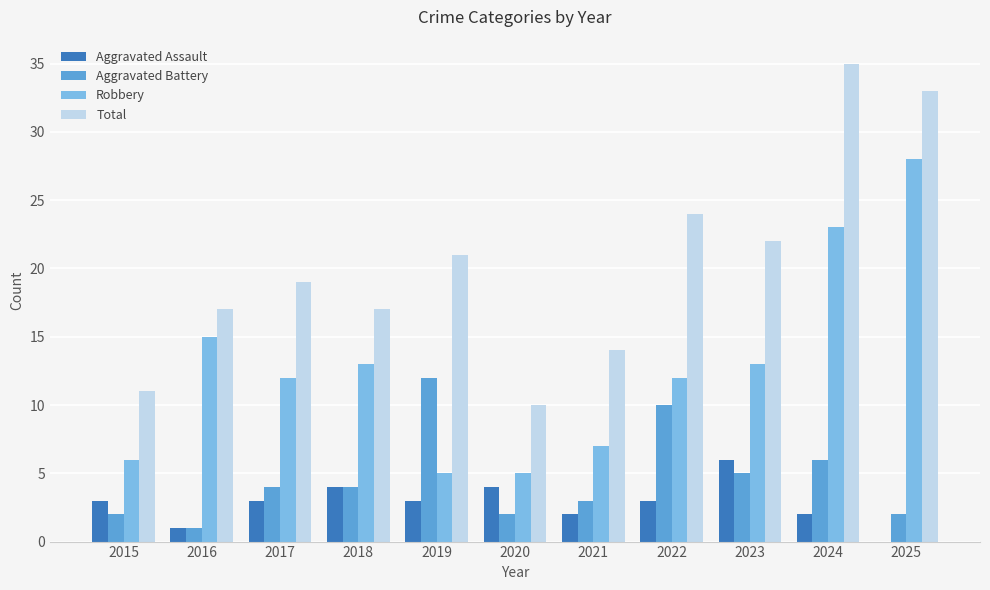

What is the highest value of the Total series?

35